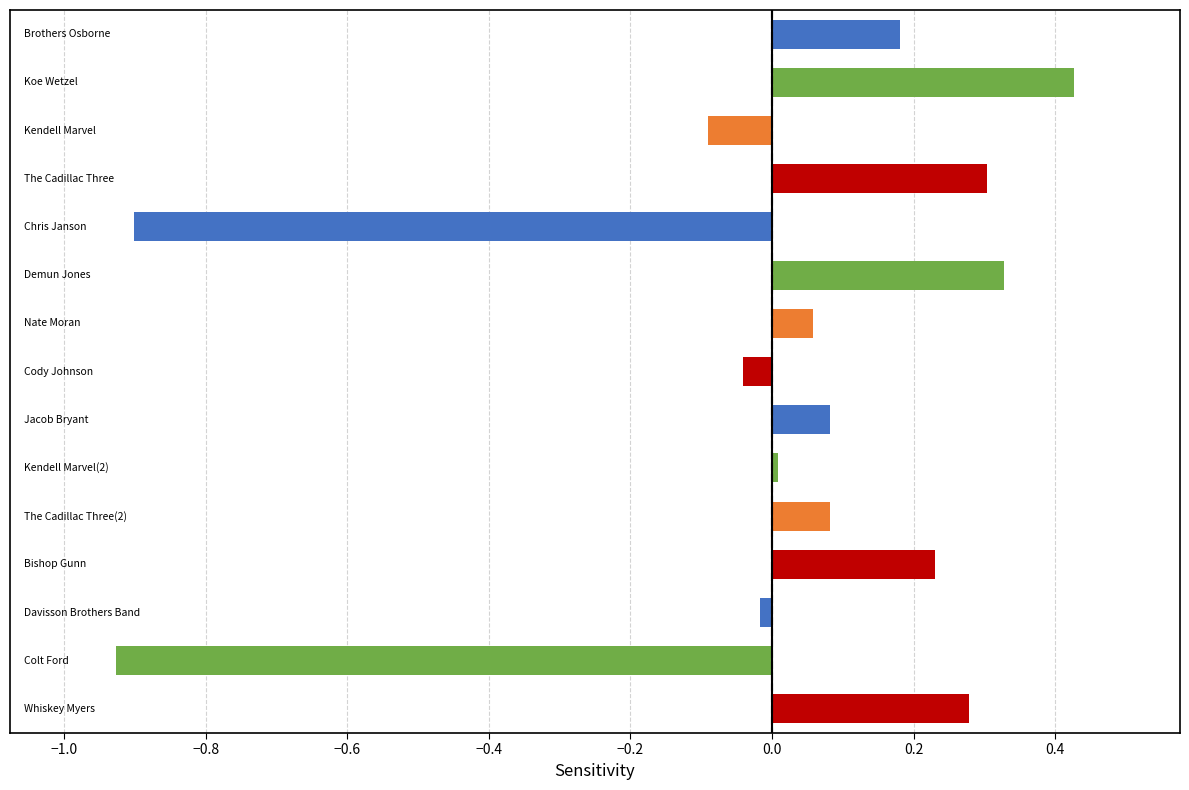

What is the difference between the maximum and minimum values?

1.4